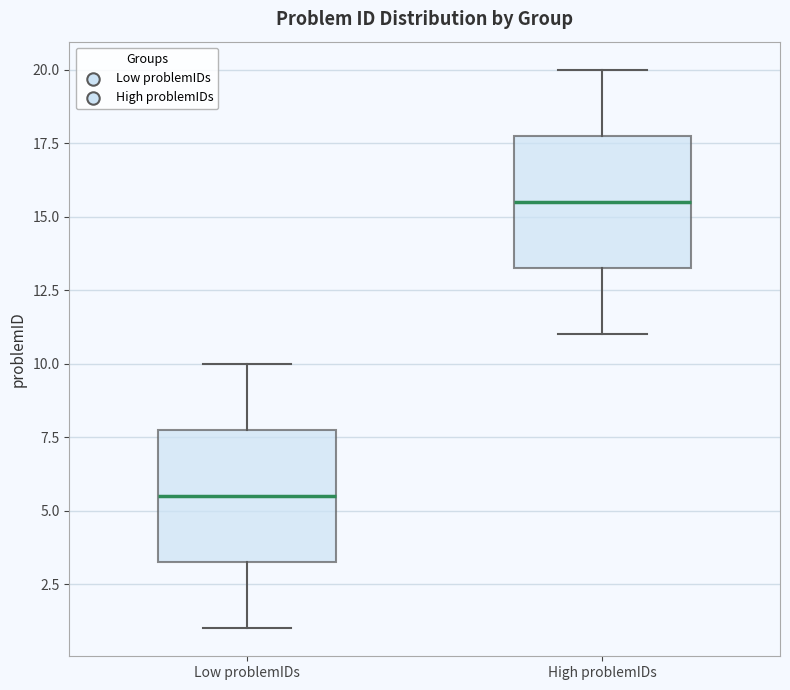

Reading left to right, transcribe this box plot: for each box, give where its median line is, the range the box spans, and where its two whiskers end, as read against the y-axis. The values are not printed on the chart, so give them approximately, as read against the axis.

Low problemIDs: median 5.5, box 3.5 to 8.0, whiskers 1.0 to 10.0
High problemIDs: median 15.5, box 13.5 to 18.0, whiskers 11.0 to 20.0